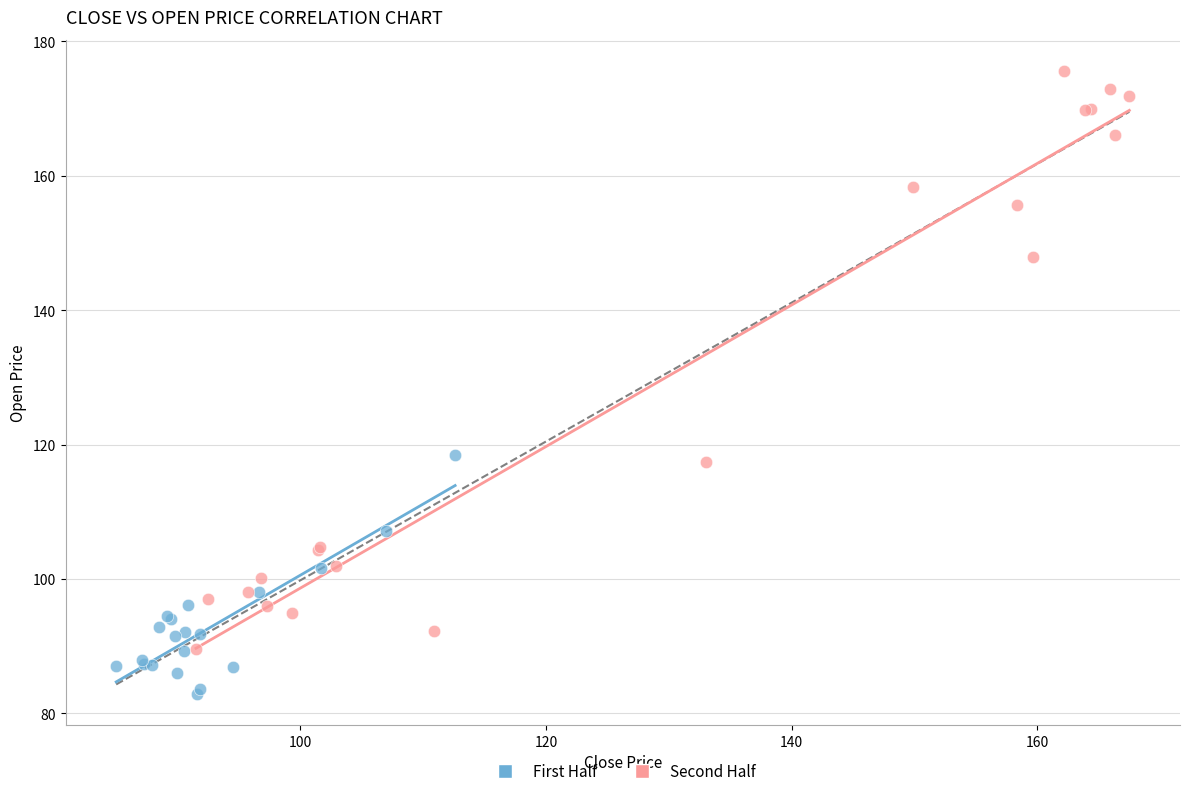

What are all the series names shown in the legend?

First Half, Second Half